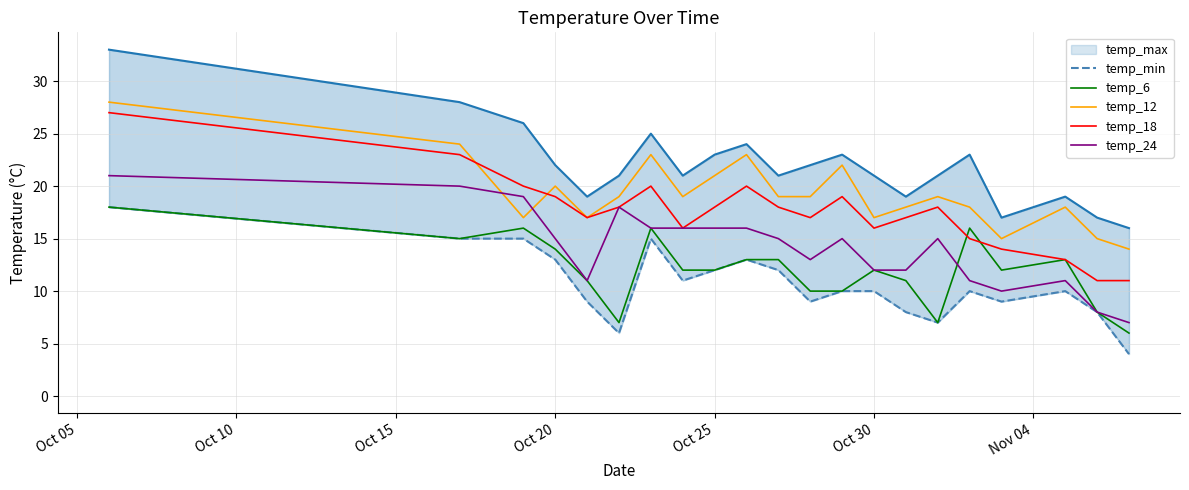

At 16, list the series in order from largest to smallest.

temp_max, temp_12, temp_6, temp_18, temp_24, temp_min